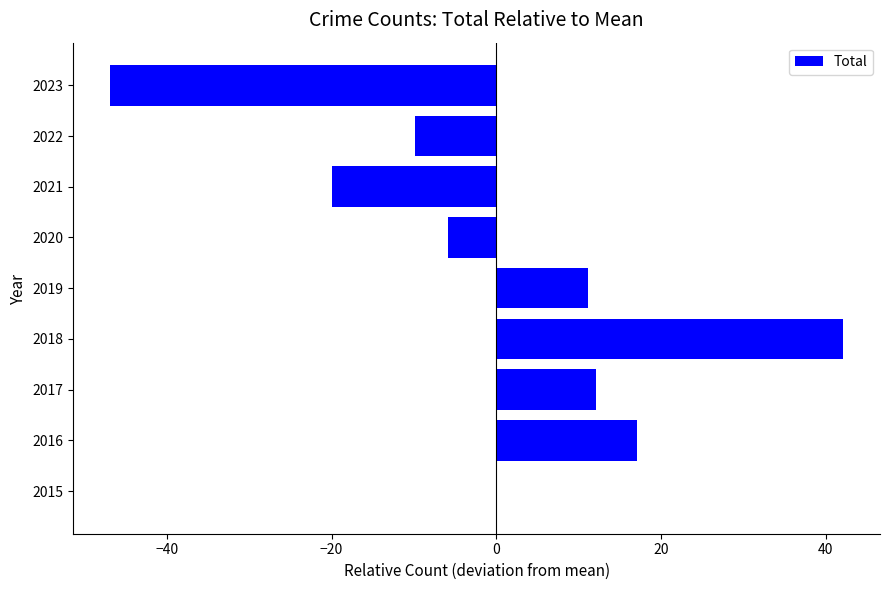

Reading bottom to top, extract all data points from this chart.

2015=0.1	2016=17.1	2017=12.1	2018=42.1	2019=11.1	2020=-5.9	2021=-19.9	2022=-9.9	2023=-46.9